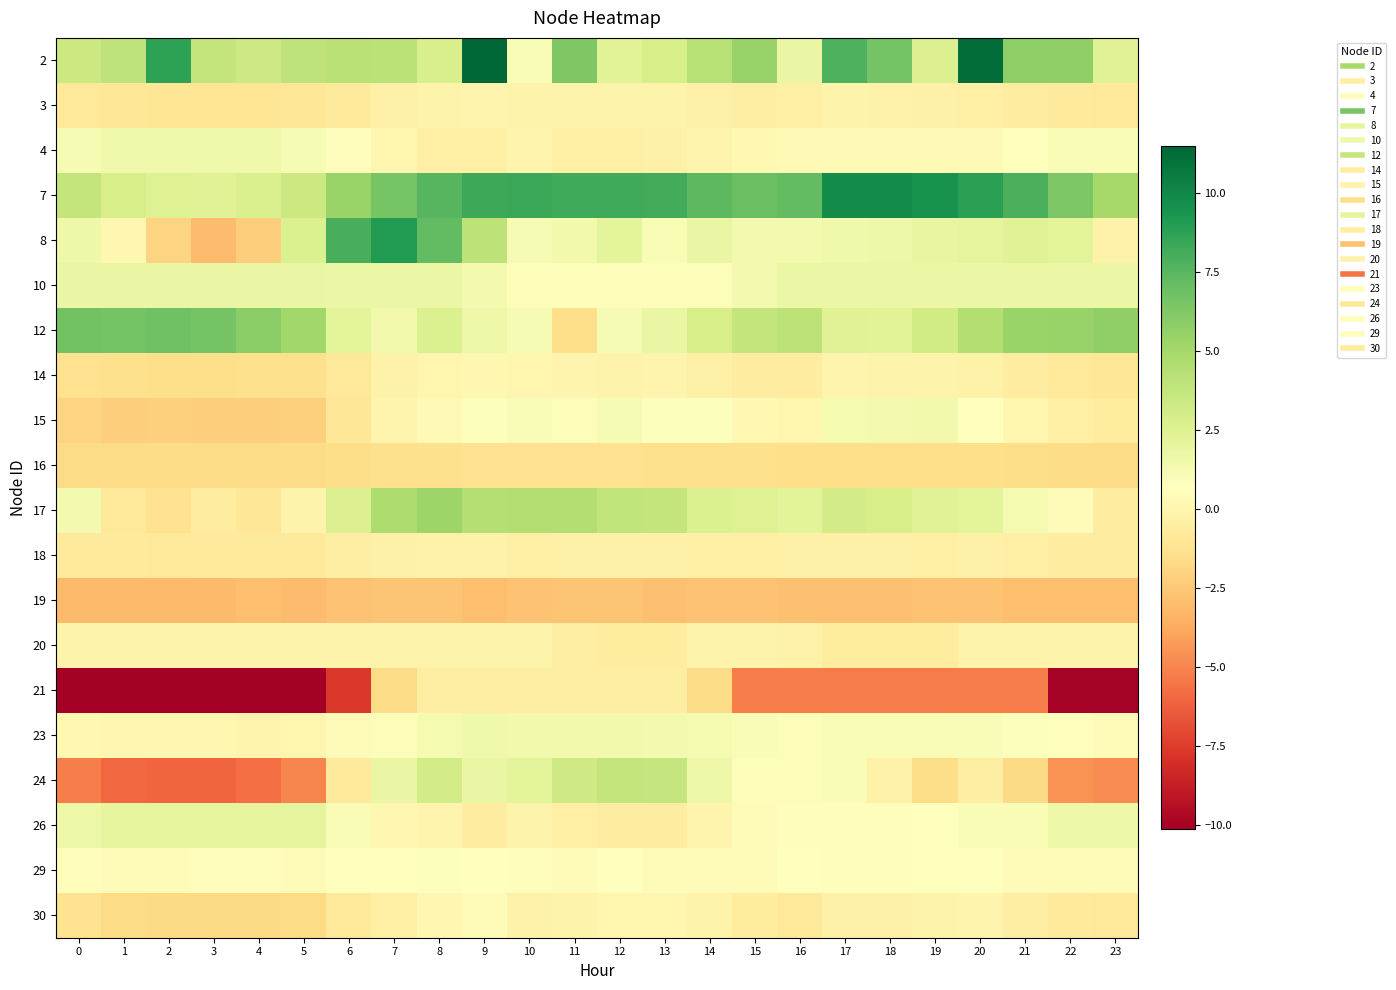

What is the minimum value shown in the chart?

-10.1